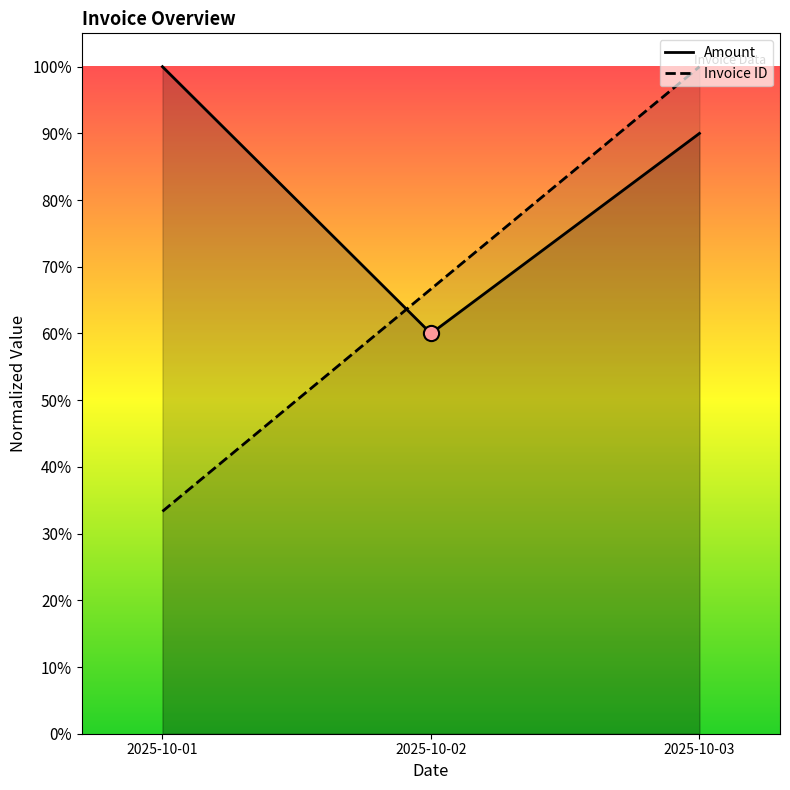

At how many categories does at least one series exceed 0?

3